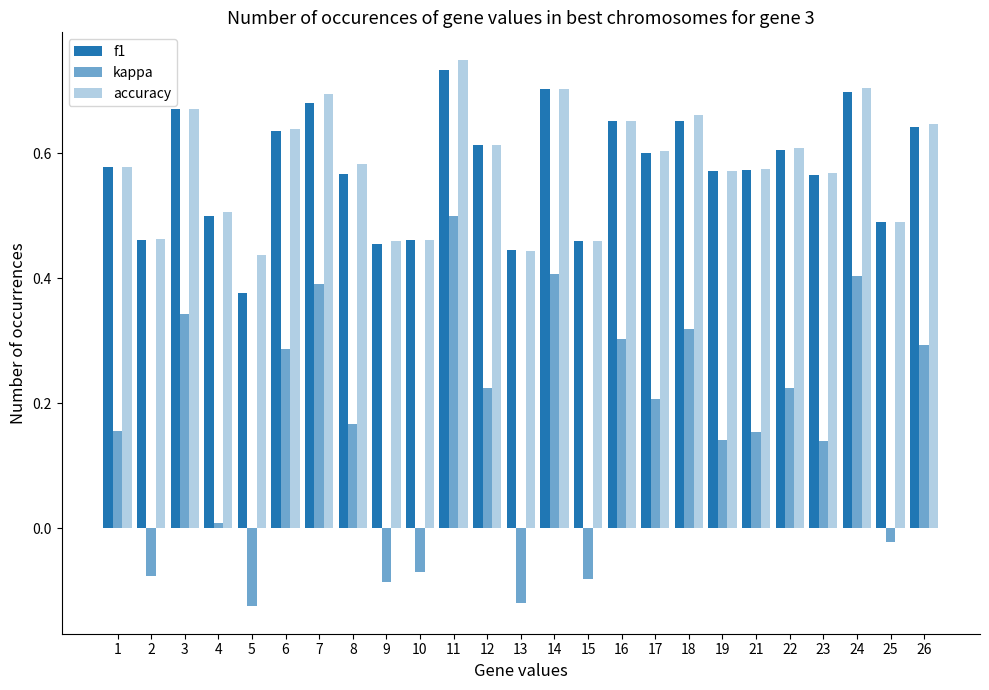

Reading left to right, transcribe all the data shown in this chart.

f1: 0.6	0.5	0.7	0.5	0.4	0.6	0.7	0.6	0.5	0.5	0.7	0.6	0.4	0.7	0.5	0.7	0.6	0.7	0.6	0.6	0.6	0.6	0.7	0.5	0.6
kappa: 0.2	-0.1	0.3	0.0	-0.1	0.3	0.4	0.2	-0.1	-0.1	0.5	0.2	-0.1	0.4	-0.1	0.3	0.2	0.3	0.1	0.2	0.2	0.1	0.4	-0.0	0.3
accuracy: 0.6	0.5	0.7	0.5	0.4	0.6	0.7	0.6	0.5	0.5	0.8	0.6	0.4	0.7	0.5	0.7	0.6	0.7	0.6	0.6	0.6	0.6	0.7	0.5	0.6